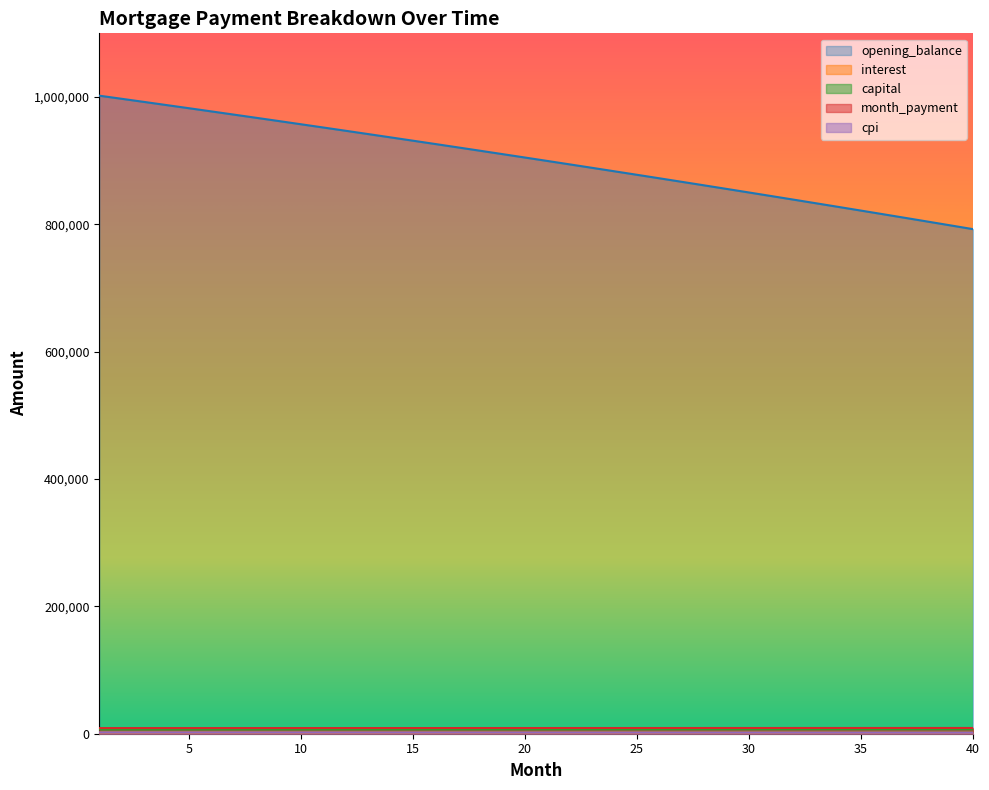

At 23, list the series in order from largest to smallest.

opening_balance, month_payment, capital, cpi, interest